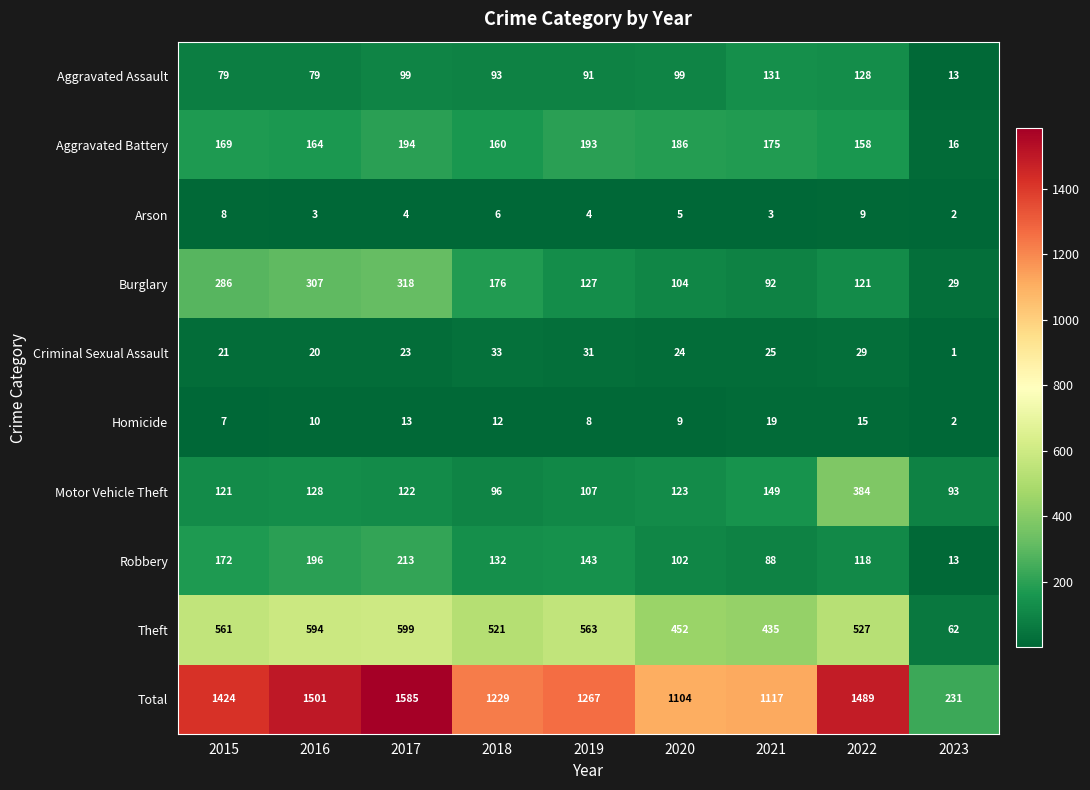

What is the sum of all Motor Vehicle Theft values?

1323